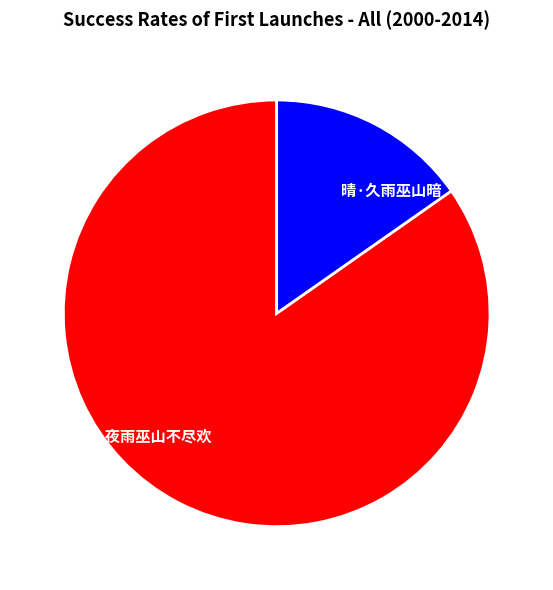

How many slices are in this pie chart?

2